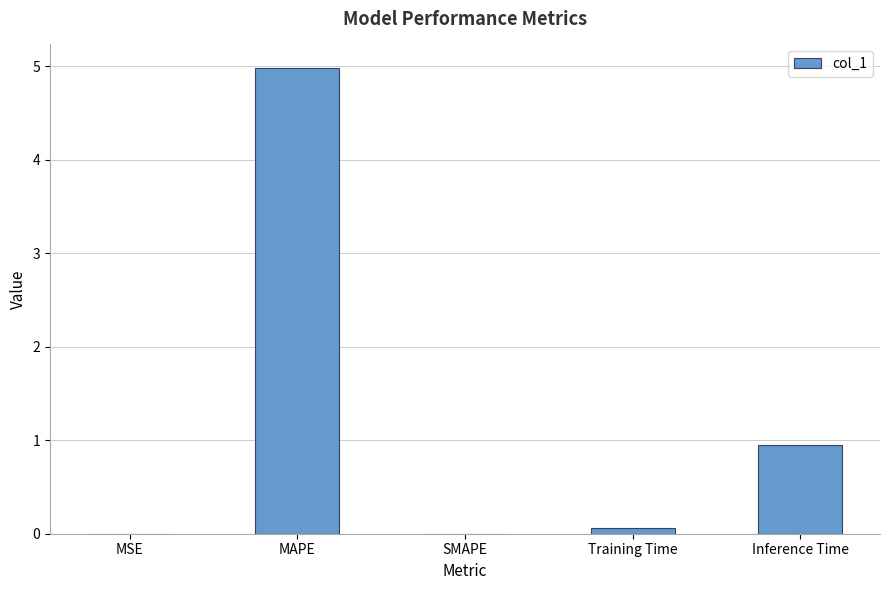

Are the bars horizontal?

No